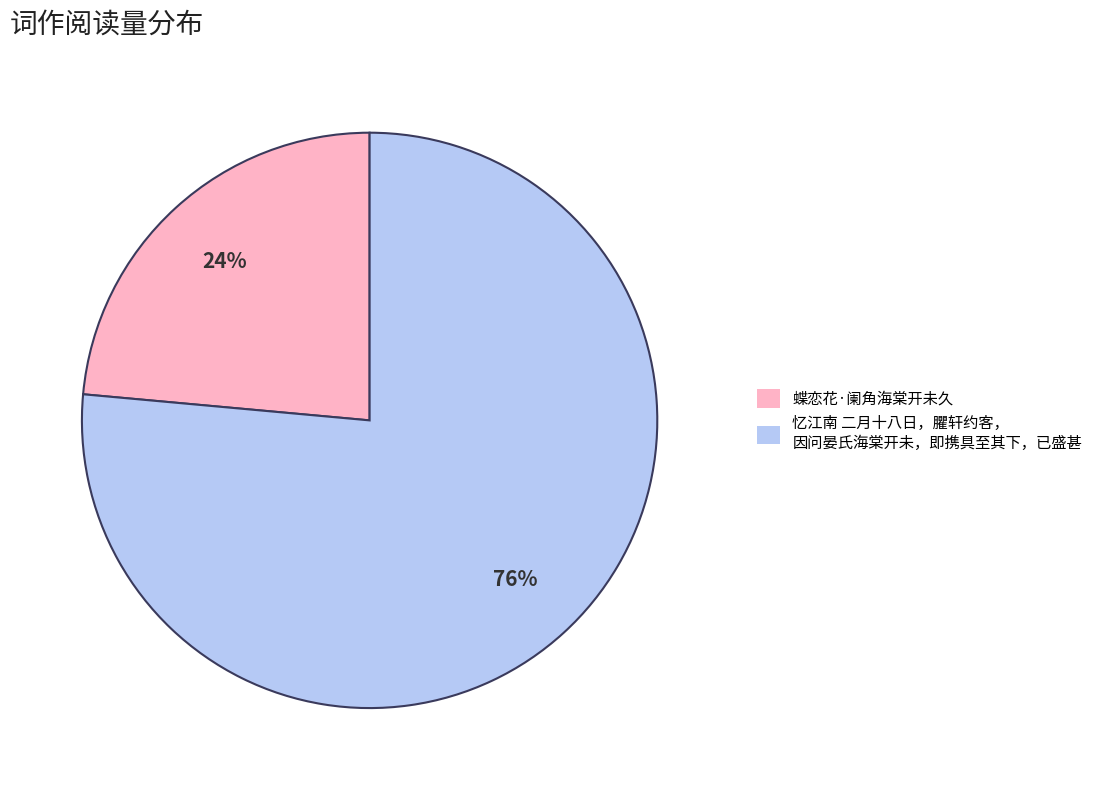

Combined, do 蝶恋花·阑角海棠开未久 and 忆江南 二月十八日，臞轩约客， 因问晏氏海棠开未，即携具至其下，已盛甚 account for over 50%?

Yes